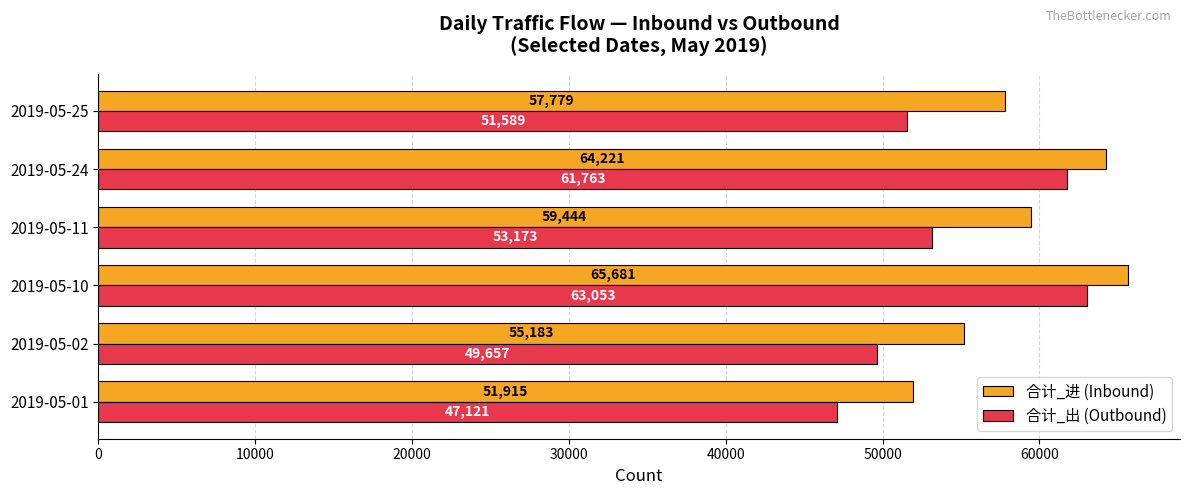

What are all the series names shown in the legend?

合计_进 (Inbound), 合计_出 (Outbound)